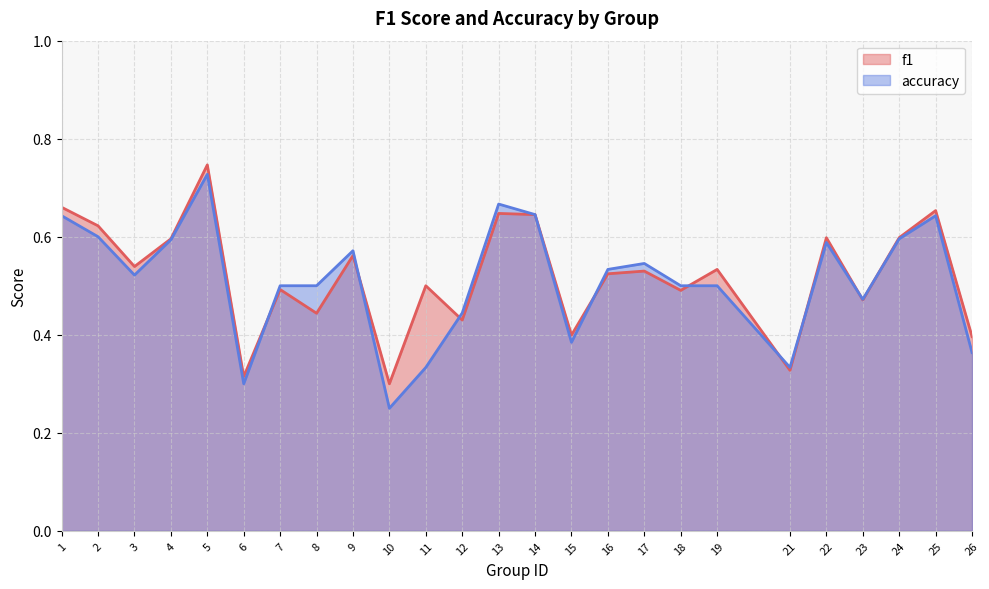

Does the chart have visible grid lines?

Yes